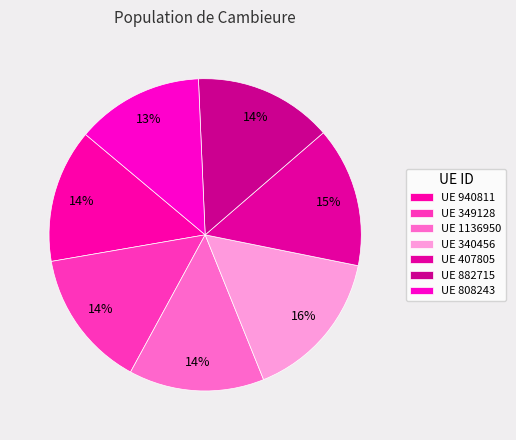

Which slice is the largest?

340456